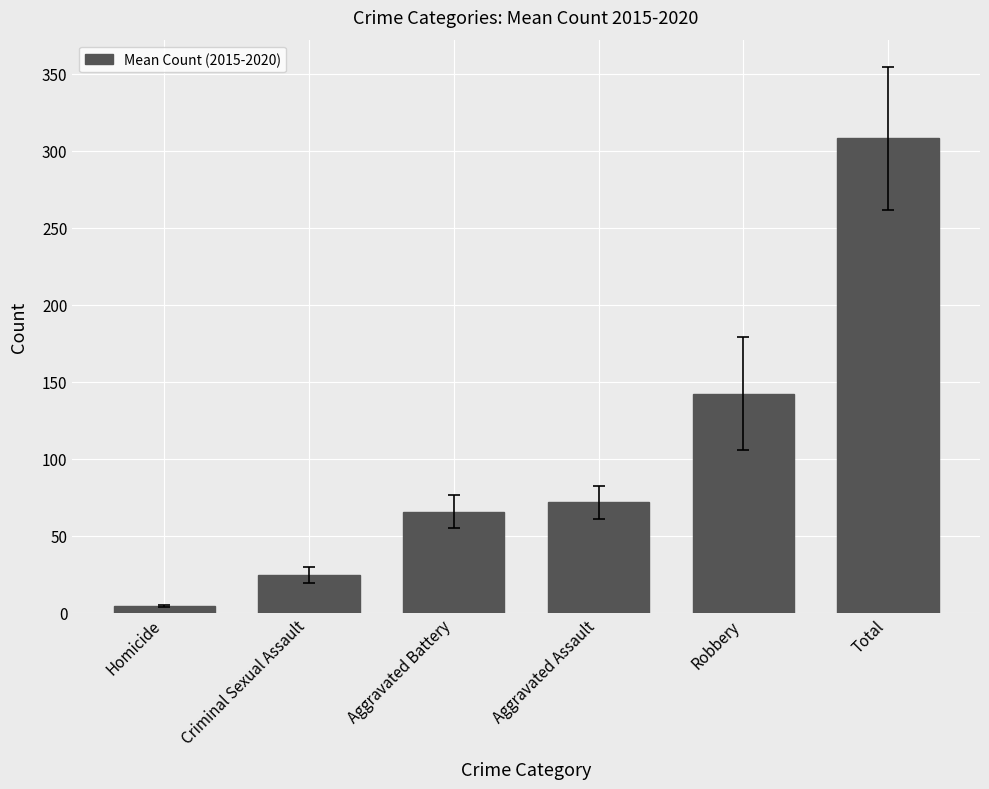

Reading right to left, transcribe all the data shown in this chart.

308.0	142.2	71.7	65.5	24.3	4.3